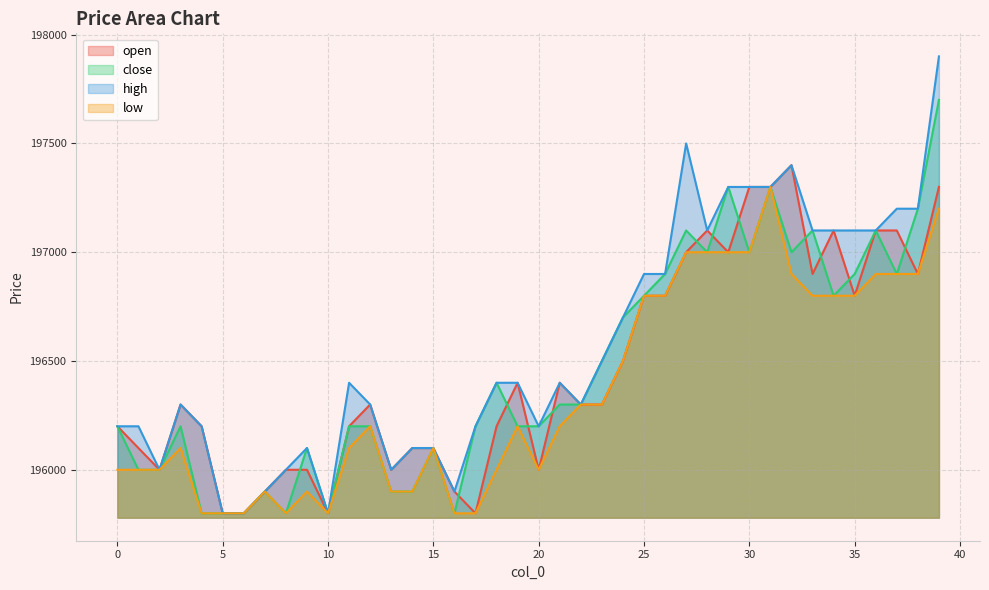

Reading left to right, transcribe all the data shown in this chart.

open: 0=196200	1=196100	2=196000	3=196300	4=196200	5=195800	6=195800	7=195900	8=196000	9=196000	10=195800	11=196200	12=196300	13=196000	14=196100	15=196100	16=195900	17=195800	18=196200	19=196400	20=196000	21=196400	22=196300	23=196300	24=196500	25=196800	26=196800	27=197000	28=197100	29=197000	30=197300	31=197300	32=197400	33=196900	34=197100	35=196800	36=197100	37=197100	38=196900	39=197300
close: 0=196200	1=196000	2=196000	3=196200	4=195800	5=195800	6=195800	7=195900	8=195800	9=196100	10=195800	11=196200	12=196200	13=195900	14=195900	15=196100	16=195800	17=196200	18=196400	19=196200	20=196200	21=196300	22=196300	23=196500	24=196700	25=196800	26=196900	27=197100	28=197000	29=197300	30=197000	31=197300	32=197000	33=197100	34=196800	35=196900	36=197100	37=196900	38=197200	39=197700
high: 0=196200	1=196200	2=196000	3=196300	4=196200	5=195800	6=195800	7=195900	8=196000	9=196100	10=195800	11=196400	12=196300	13=196000	14=196100	15=196100	16=195900	17=196200	18=196400	19=196400	20=196200	21=196400	22=196300	23=196500	24=196700	25=196900	26=196900	27=197500	28=197100	29=197300	30=197300	31=197300	32=197400	33=197100	34=197100	35=197100	36=197100	37=197200	38=197200	39=197900
low: 0=196000	1=196000	2=196000	3=196100	4=195800	5=195800	6=195800	7=195900	8=195800	9=195900	10=195800	11=196100	12=196200	13=195900	14=195900	15=196100	16=195800	17=195800	18=196000	19=196200	20=196000	21=196200	22=196300	23=196300	24=196500	25=196800	26=196800	27=197000	28=197000	29=197000	30=197000	31=197300	32=196900	33=196800	34=196800	35=196800	36=196900	37=196900	38=196900	39=197200